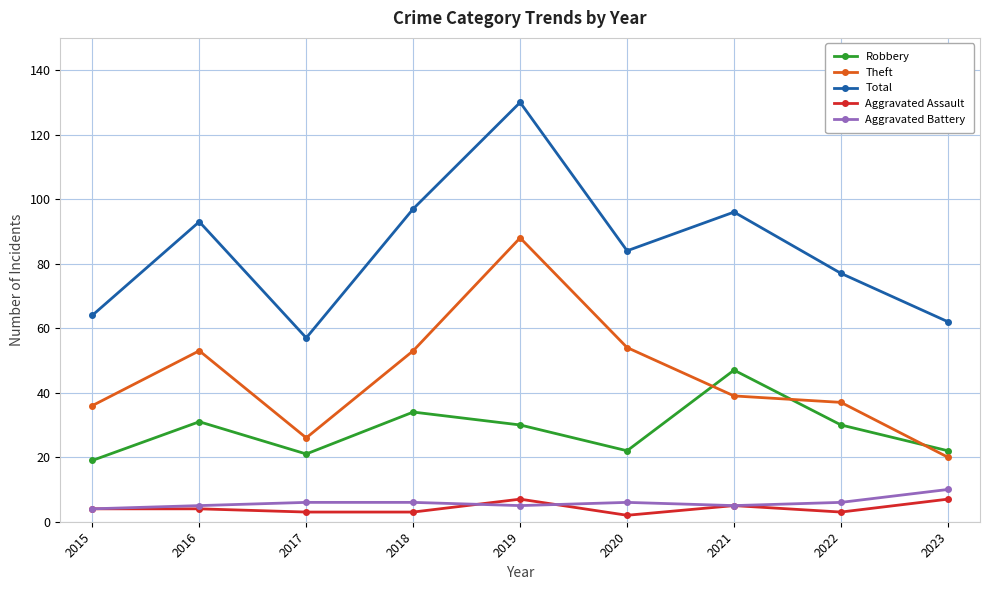

How many lines are shown in the chart?

5